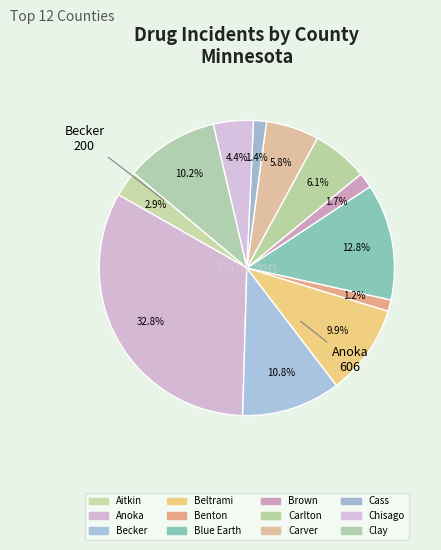

Count the number of slices in the pie.

12